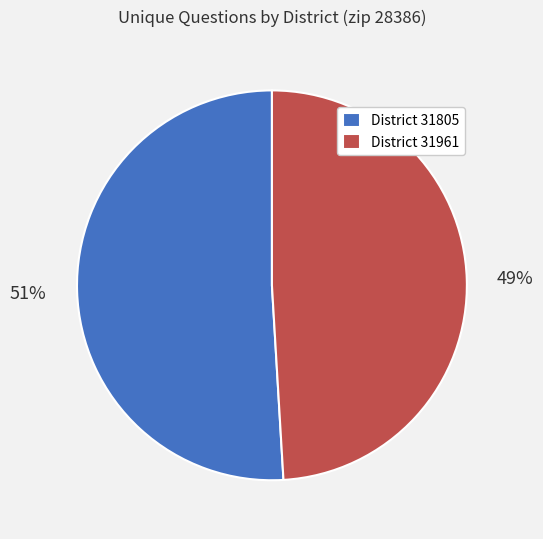

Which category has the smallest portion of the pie?

District 31961